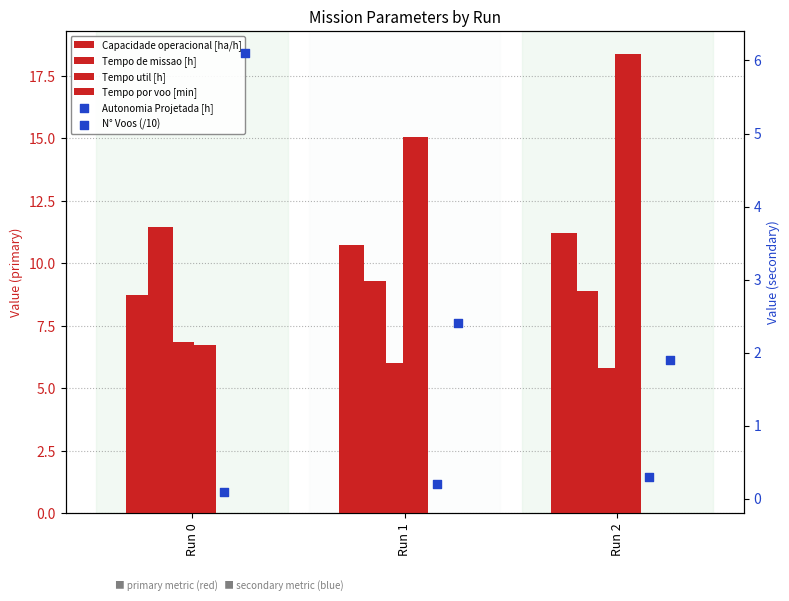

At which category is the sum across all series the highest?

Run 2